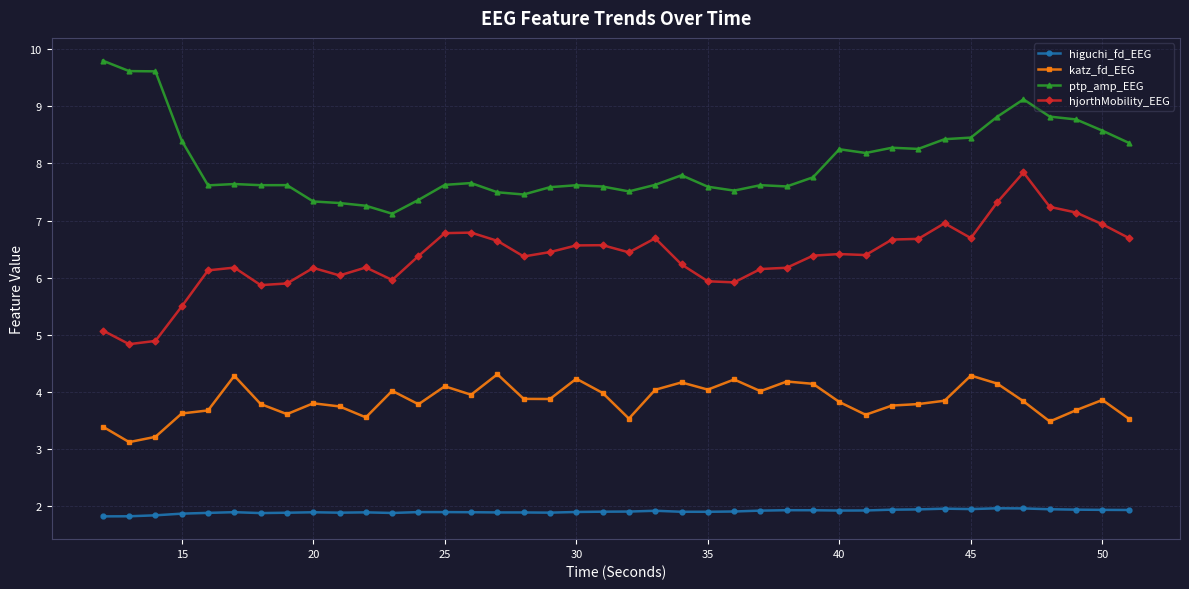

Which series has the largest total across all categories?

ptp_amp_EEG